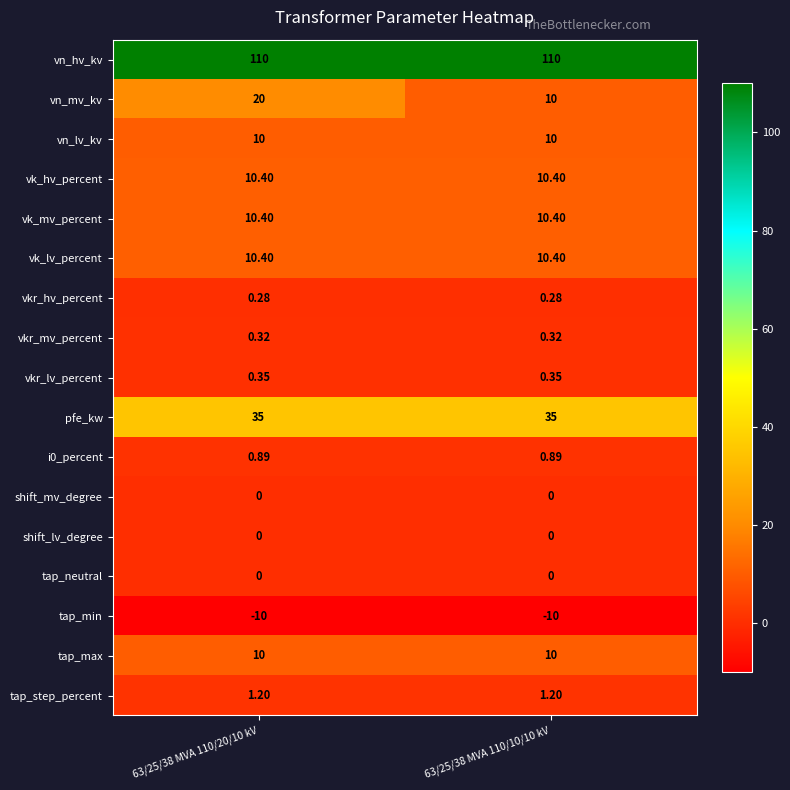

Between 63/25/38 MVA 110/20/10 kV and 63/25/38 MVA 110/10/10 kV, which series saw the biggest shift?

vn_mv_kv